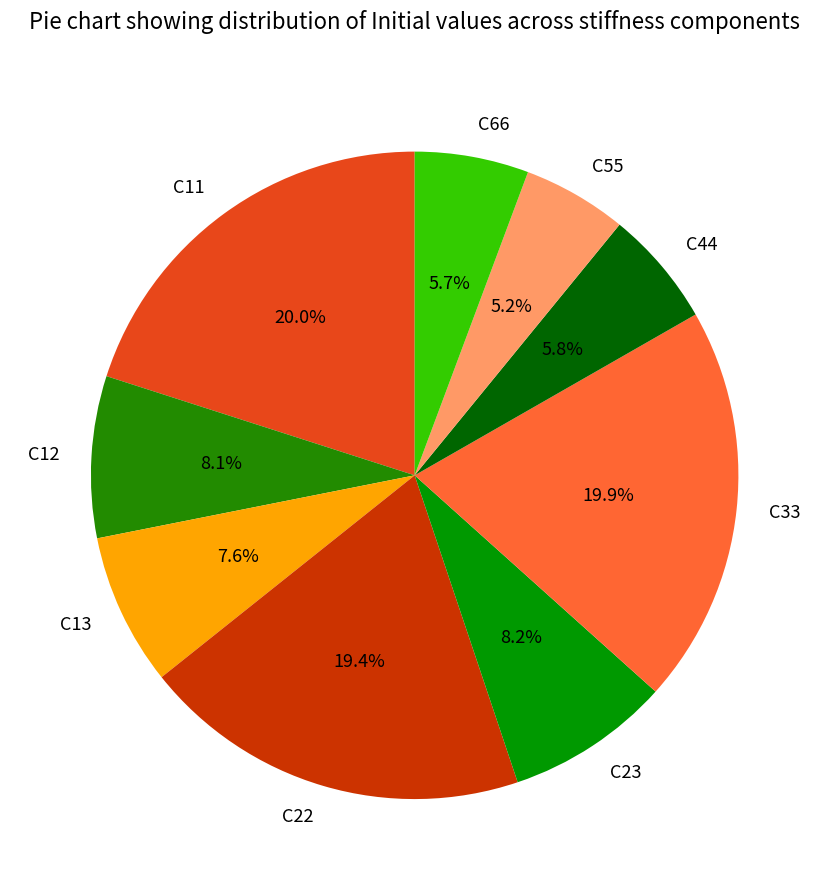

Is there a majority slice in this chart?

No